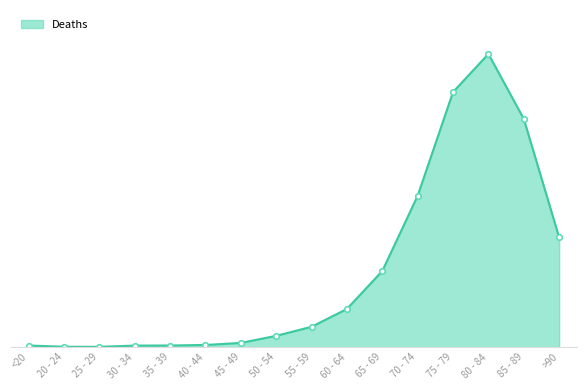

Does the chart display data point markers on the line(s)?

No